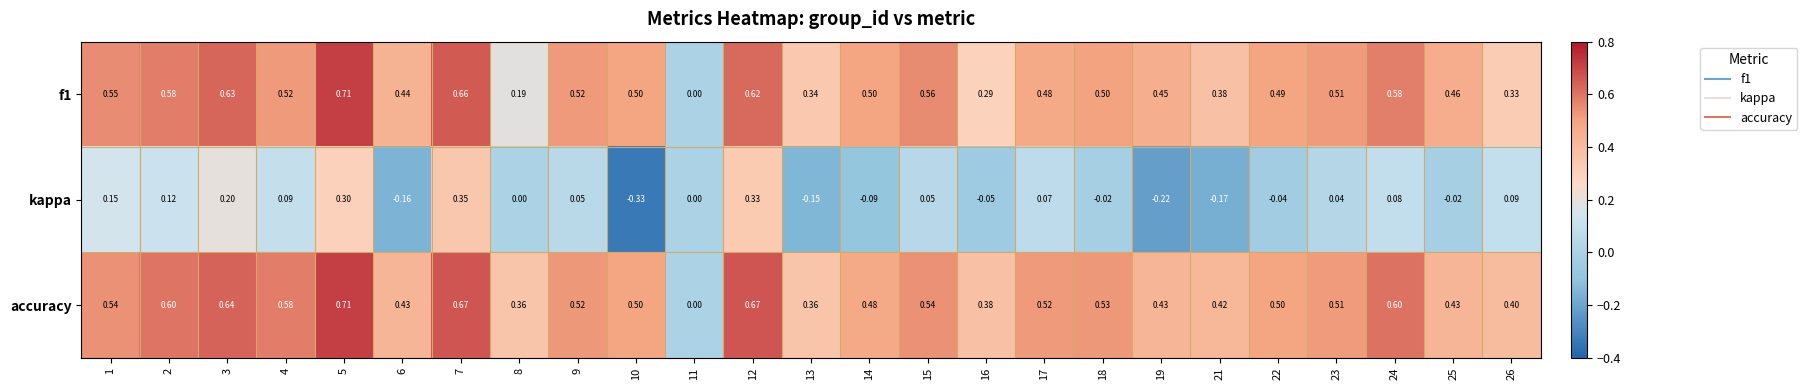

Is the value of f1 at 9 greater than the value of kappa at 6?

Yes